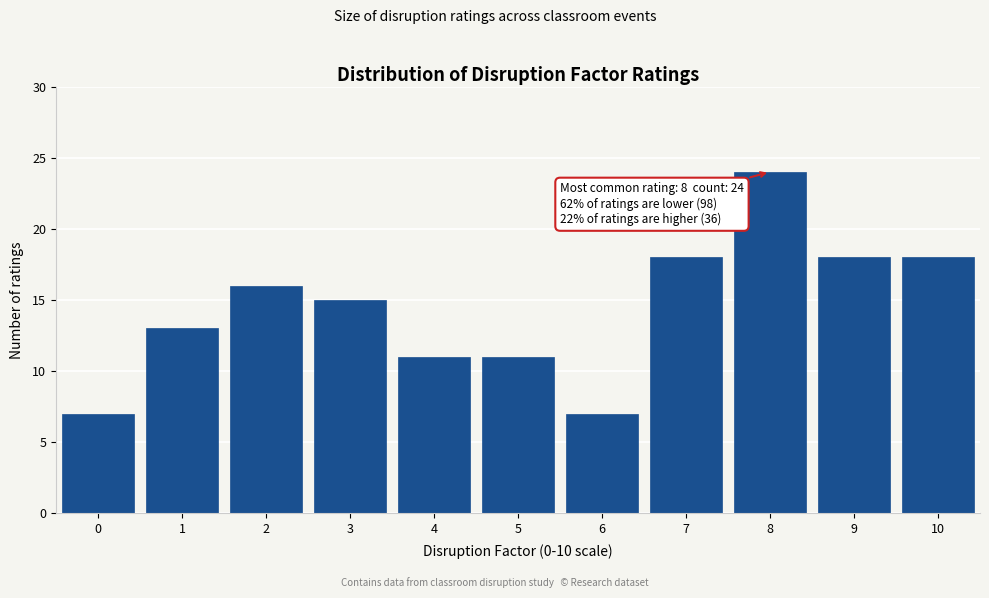

Which range on the x-axis has the tallest bar?

7.5 to 8.5